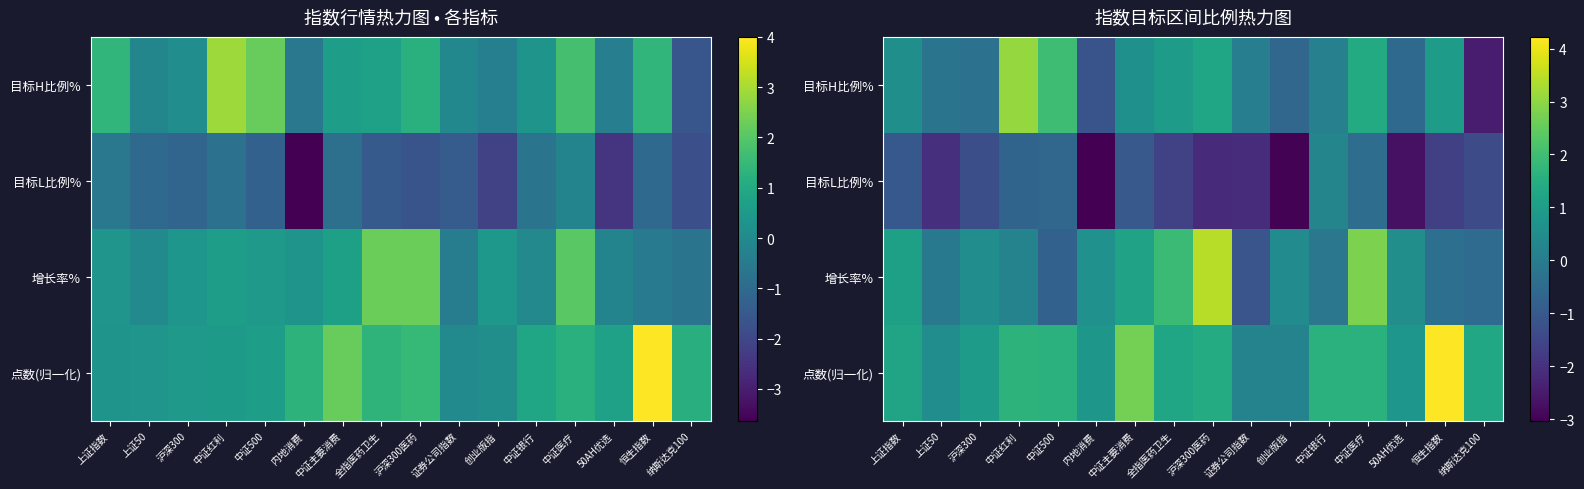

At how many categories does at least one series exceed -1?

16